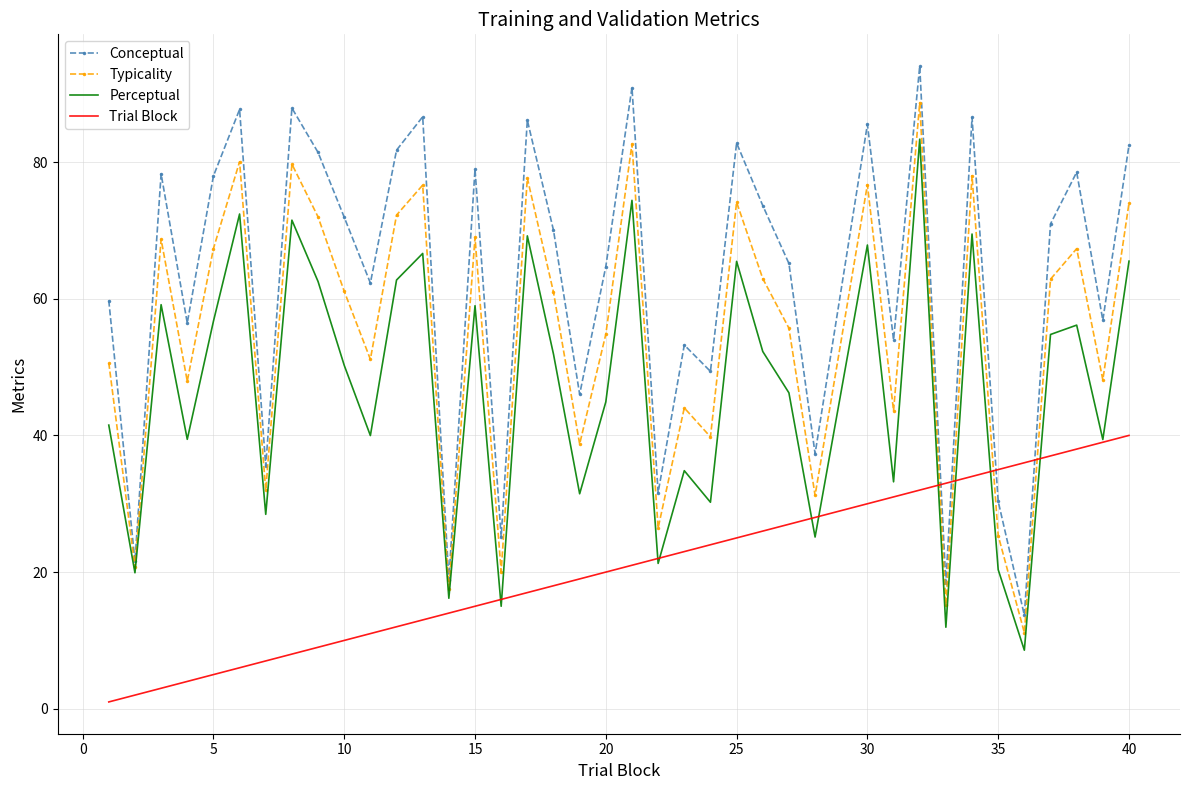

Which series has the largest total across all categories?

Conceptual